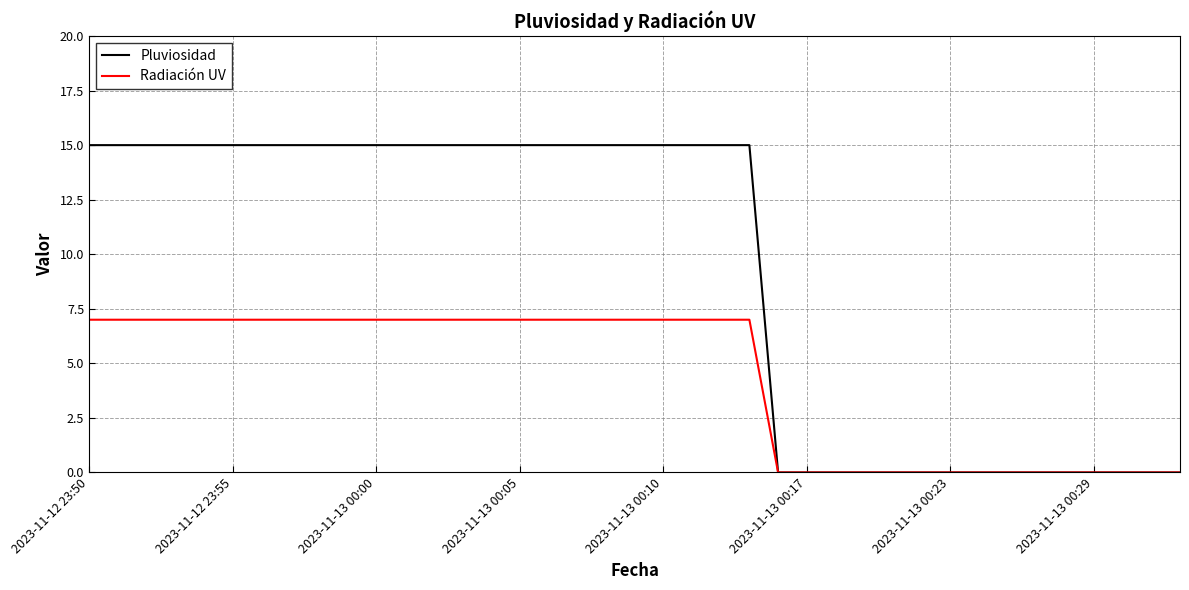

How many series are shown in this chart?

2